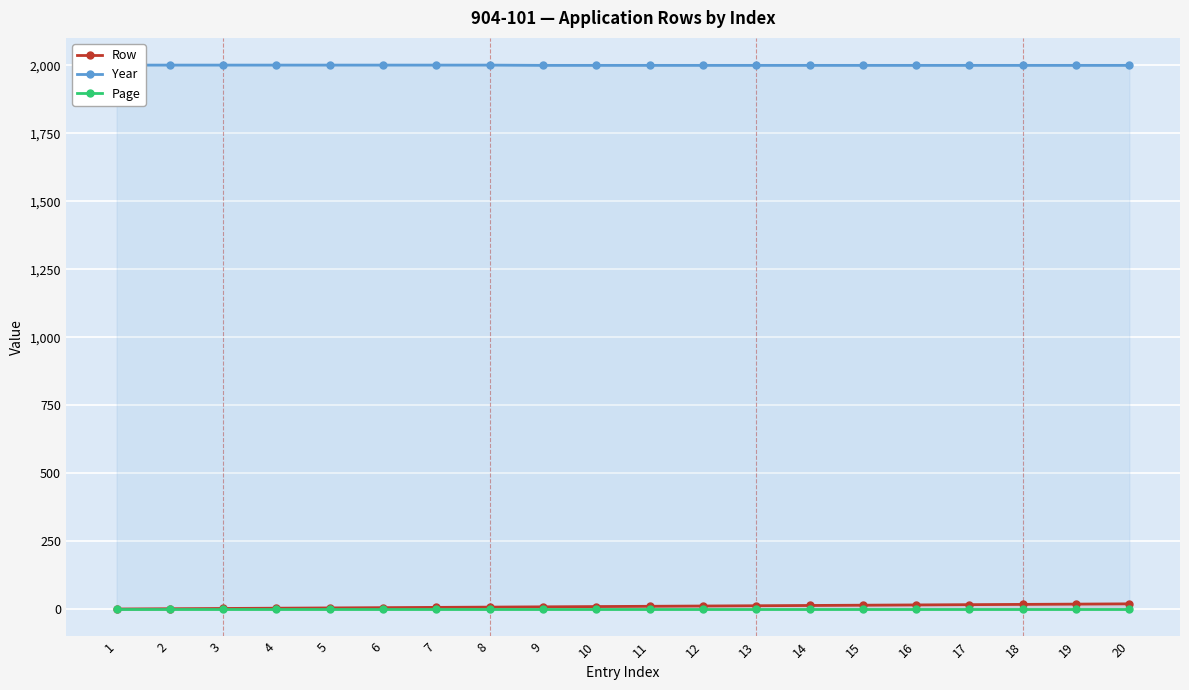

Reading left to right, what are all the values shown in this chart?

Row: 1	2	3	4	5	6	7	8	9	10	11	12	13	14	15	16	17	18	19	20
Year: 2001	2001	2001	2001	2001	2001	2001	2001	2000	2000	2000	2000	2000	2000	2000	2000	2000	2000	2000	2000
Page: 1	1	1	1	1	1	1	1	1	1	1	1	1	1	1	1	1	1	1	1